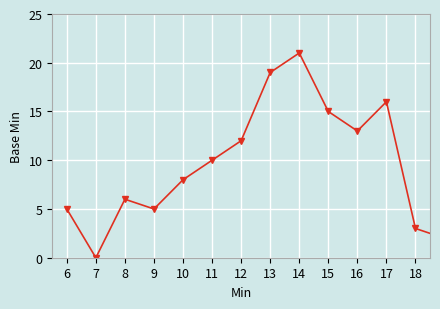

How many points are lower than both their immediate neighbors (excluding endpoints)?

6